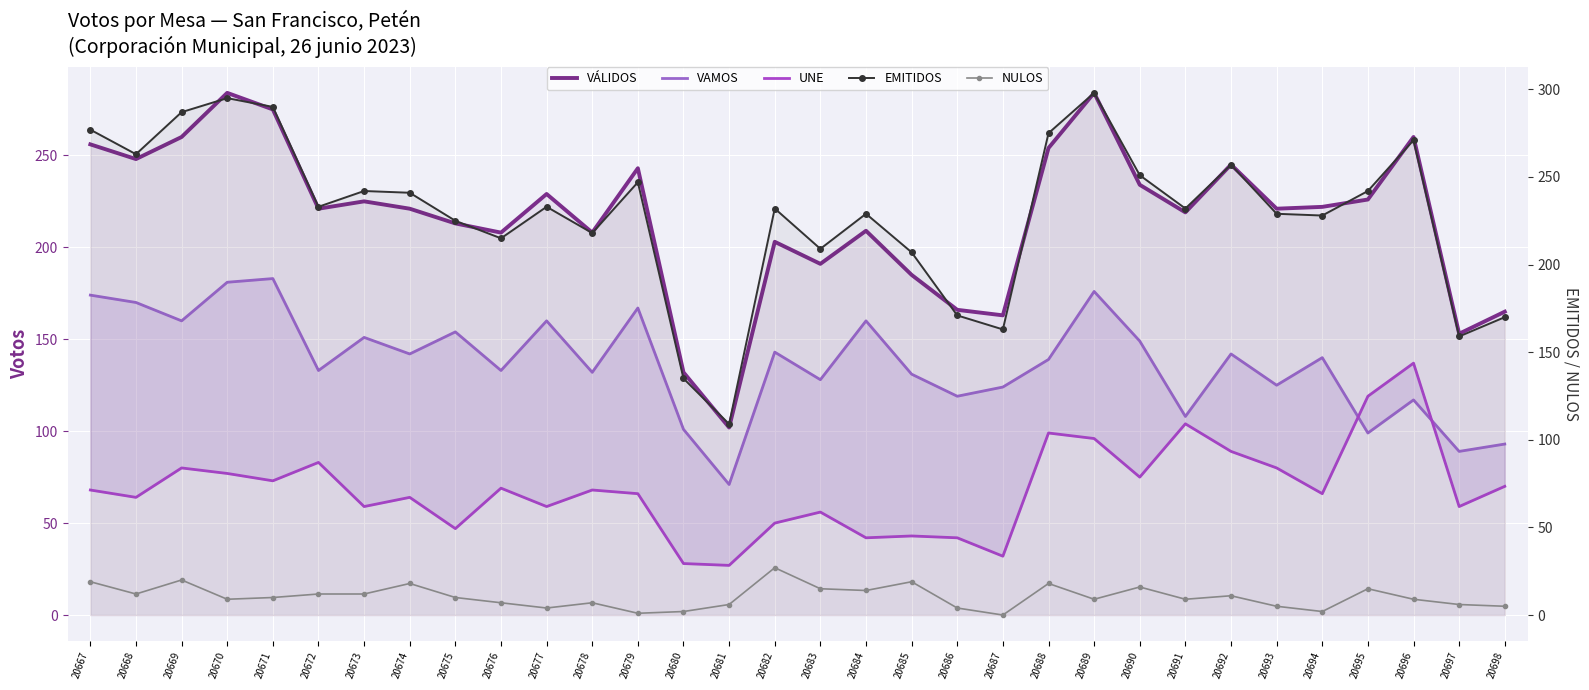

The value of EMITIDOS at 20692 is 179. True or false?

False